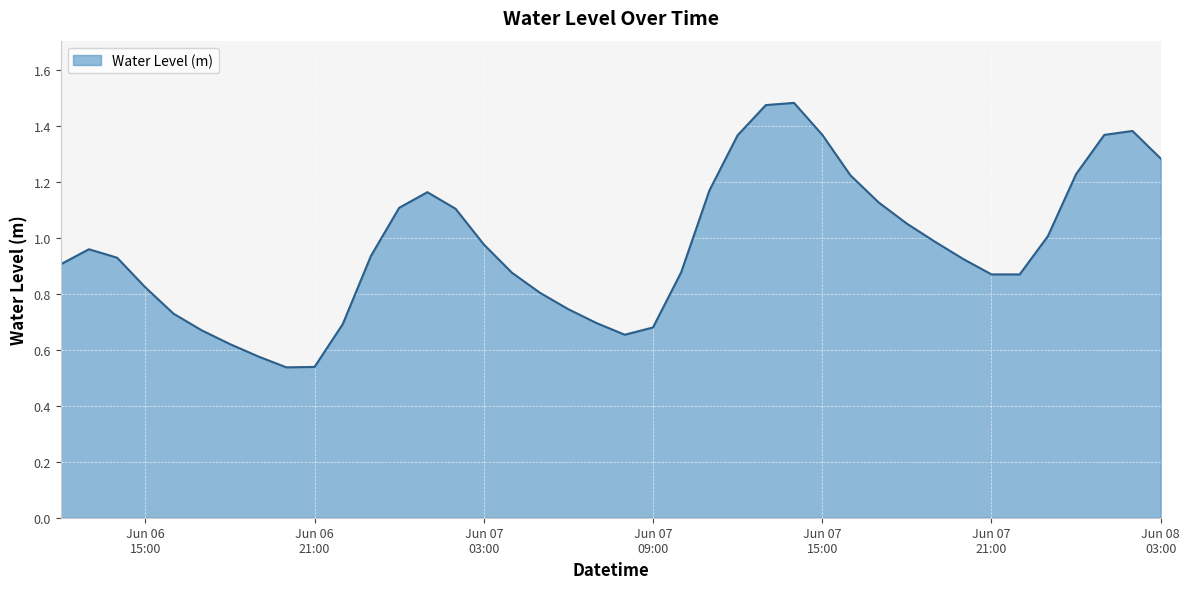

List the labels in order of value, largest first.

2024-06-07 14:00:00, 2024-06-07 13:00:00, 2024-06-08 02:00:00, 2024-06-07 15:00:00, 2024-06-08 01:00:00, 2024-06-07 12:00:00, 2024-06-08 03:00:00, 2024-06-08 00:00:00, 2024-06-07 16:00:00, 2024-06-07 11:00:00, 2024-06-07 01:00:00, 2024-06-07 17:00:00, 2024-06-07 00:00:00, 2024-06-07 02:00:00, 2024-06-07 18:00:00, 2024-06-07 23:00:00, 2024-06-07 19:00:00, 2024-06-07 03:00:00, 2024-06-06 13:00:00, 2024-06-06 23:00:00, 2024-06-06 14:00:00, 2024-06-07 20:00:00, 2024-06-06 12:00:00, 2024-06-07 10:00:00, 2024-06-07 04:00:00, 2024-06-07 21:00:00, 2024-06-07 22:00:00, 2024-06-06 15:00:00, 2024-06-07 05:00:00, 2024-06-07 06:00:00, 2024-06-06 16:00:00, 2024-06-07 07:00:00, 2024-06-06 22:00:00, 2024-06-07 09:00:00, 2024-06-06 17:00:00, 2024-06-07 08:00:00, 2024-06-06 18:00:00, 2024-06-06 19:00:00, 2024-06-06 21:00:00, 2024-06-06 20:00:00